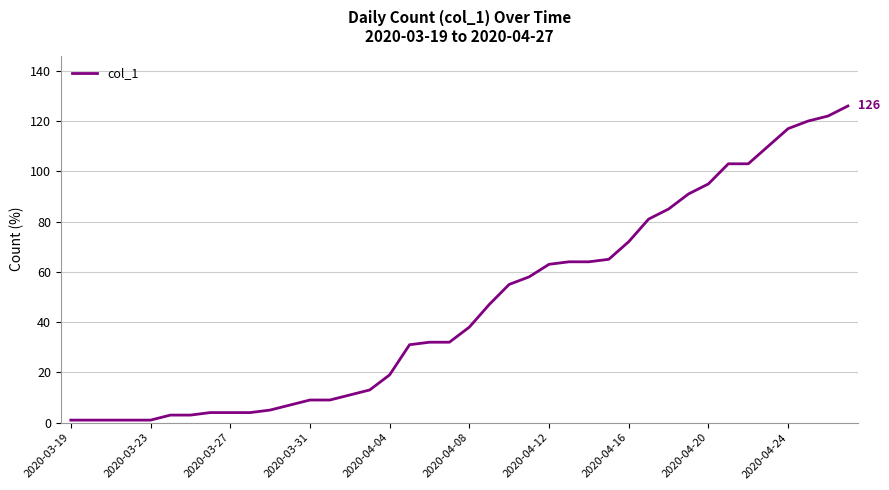

What is the greatest value displayed?

126